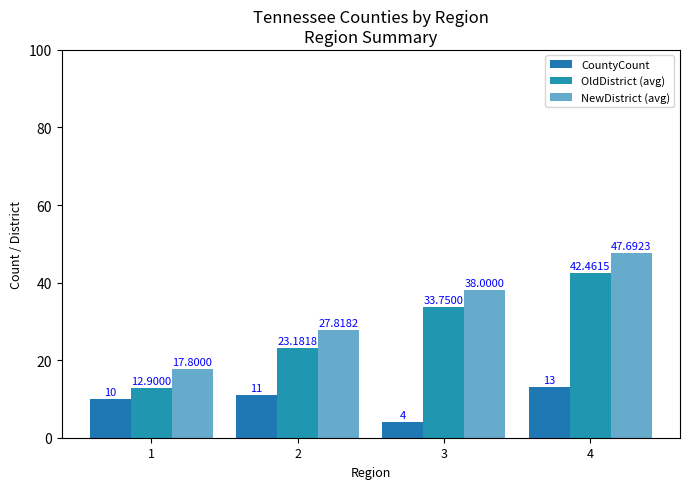

Which category has the lowest value in the CountyCount series?

3